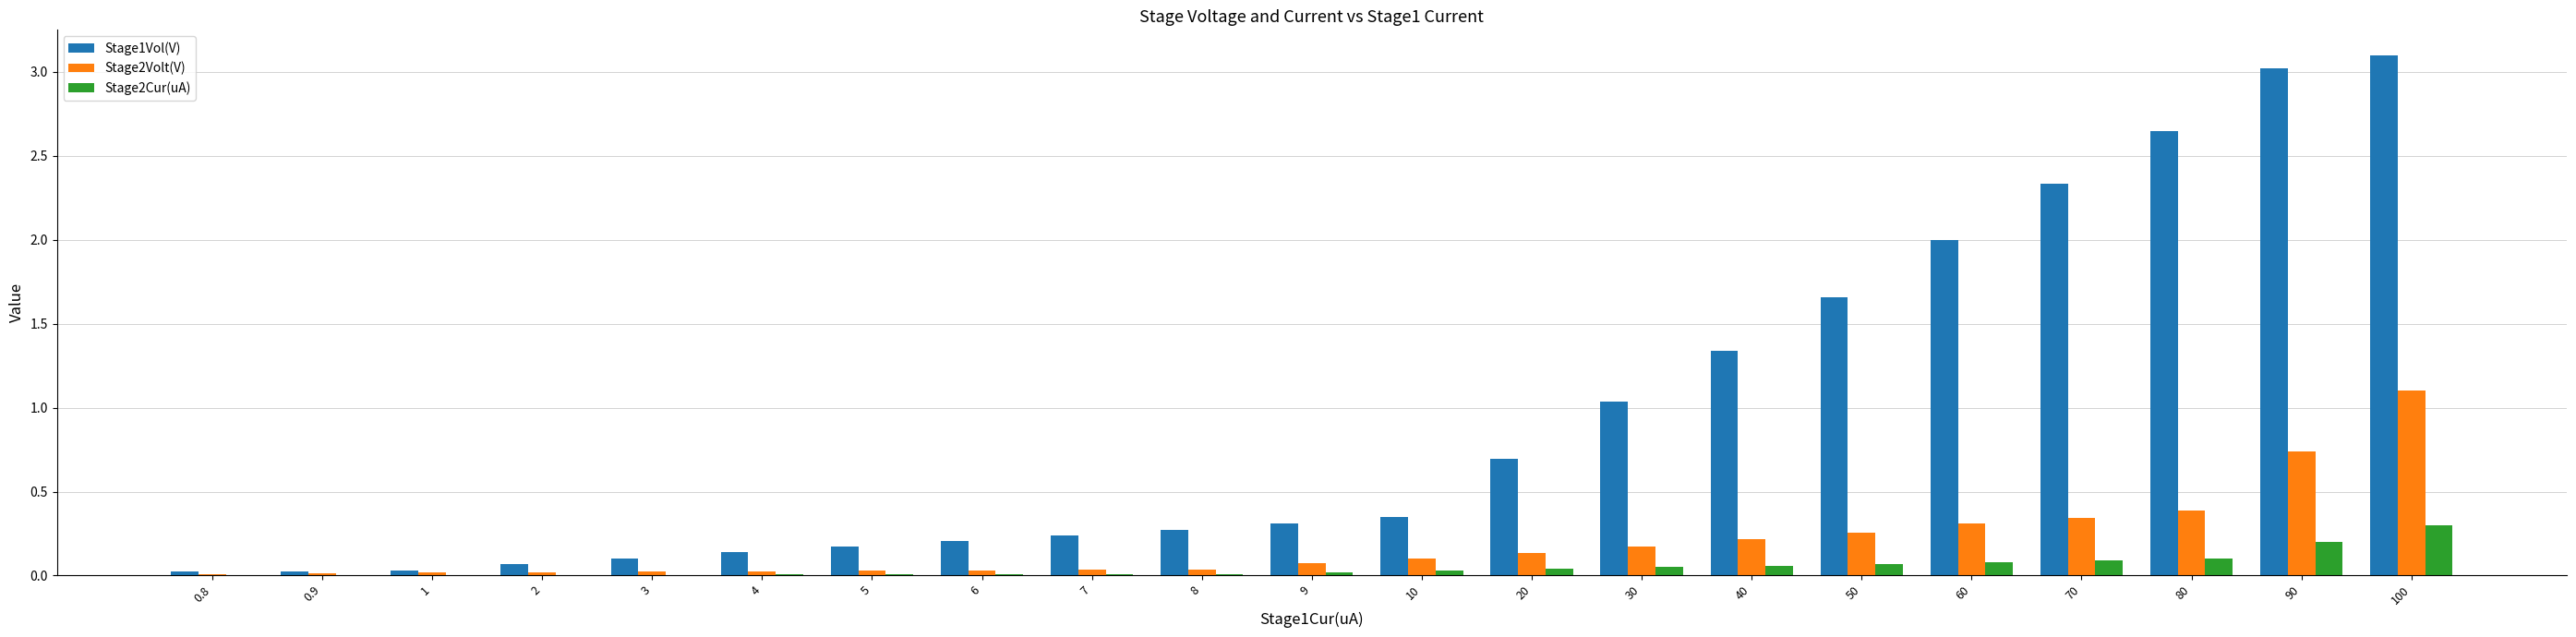

Which series has the largest total across all categories?

Stage1Vol(V)